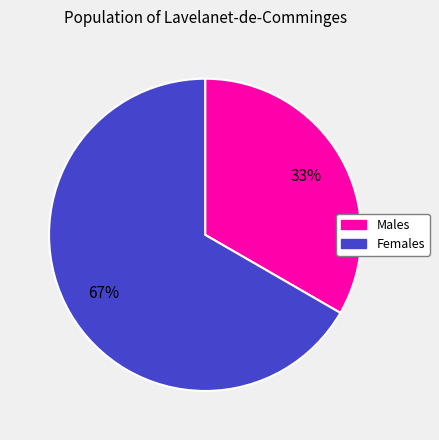

Is there any slice that represents more than half of the pie?

Yes